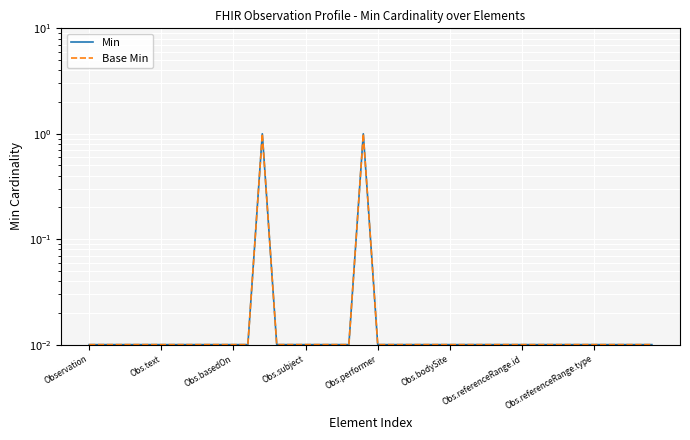

At which category is the sum across all series the highest?

12